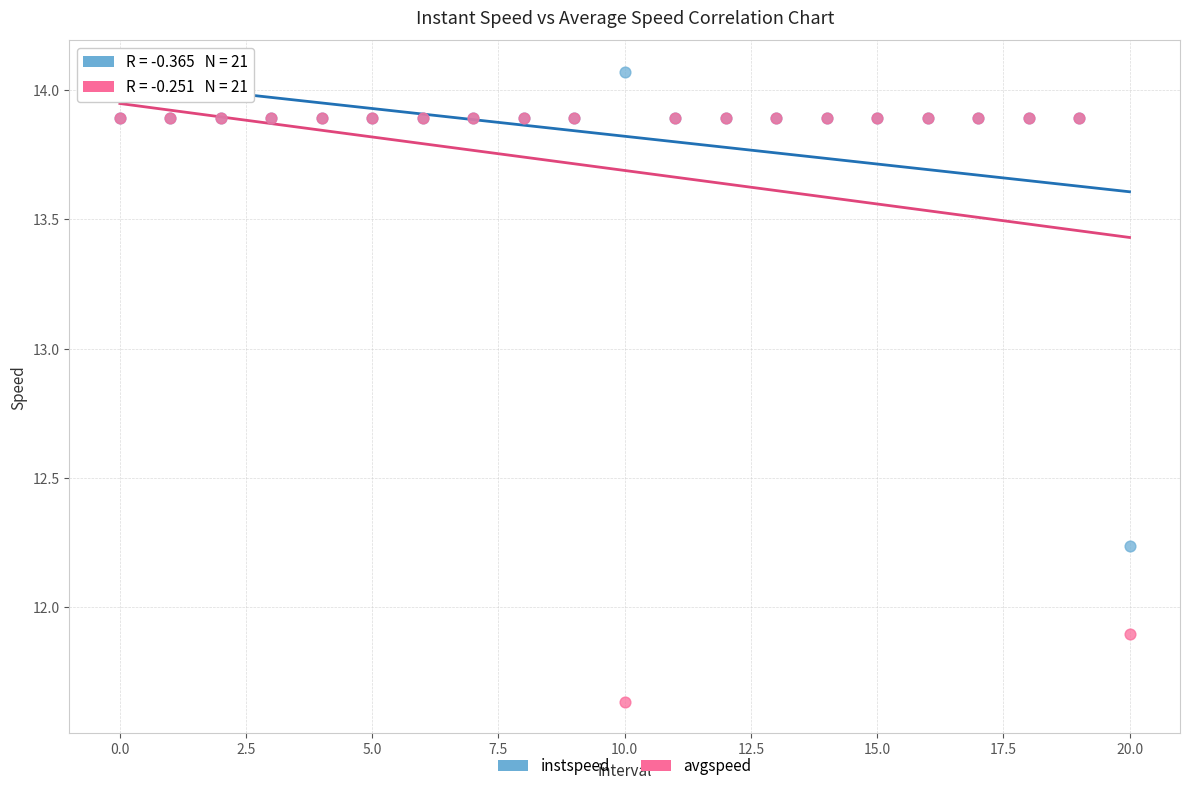

In the avgspeed series, what Y value is closest to 12?

11.9